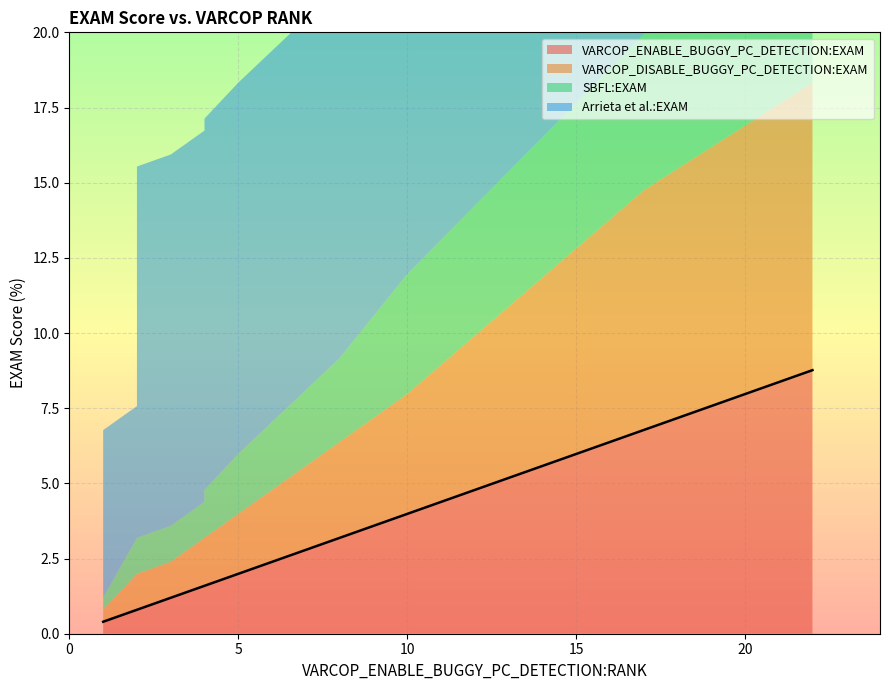

Rank the series at 6 from lowest to highest value.

VARCOP_ENABLE_BUGGY_PC_DETECTION:EXAM, VARCOP_DISABLE_BUGGY_PC_DETECTION:EXAM, SBFL:EXAM, Arrieta et al.:EXAM